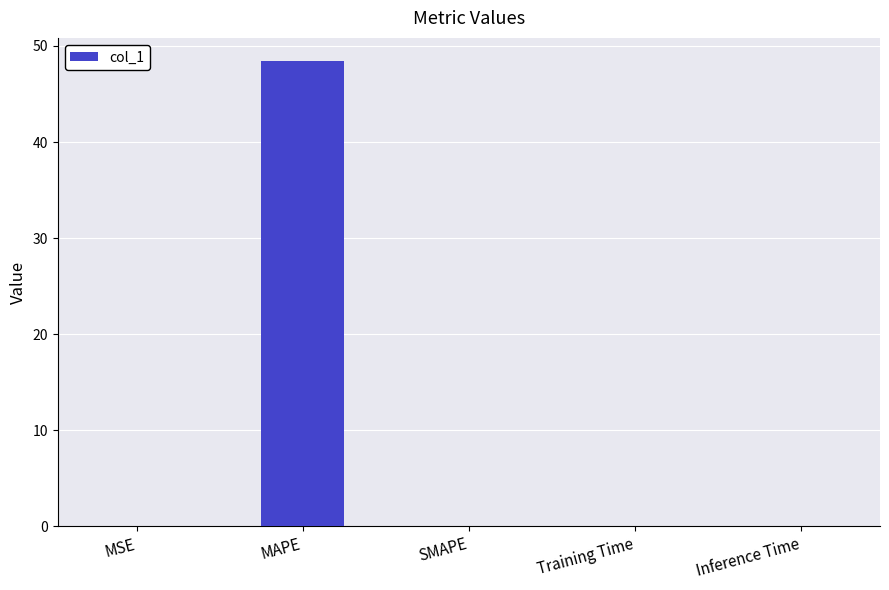

The value at Training Time is 0.0. True or false?

True